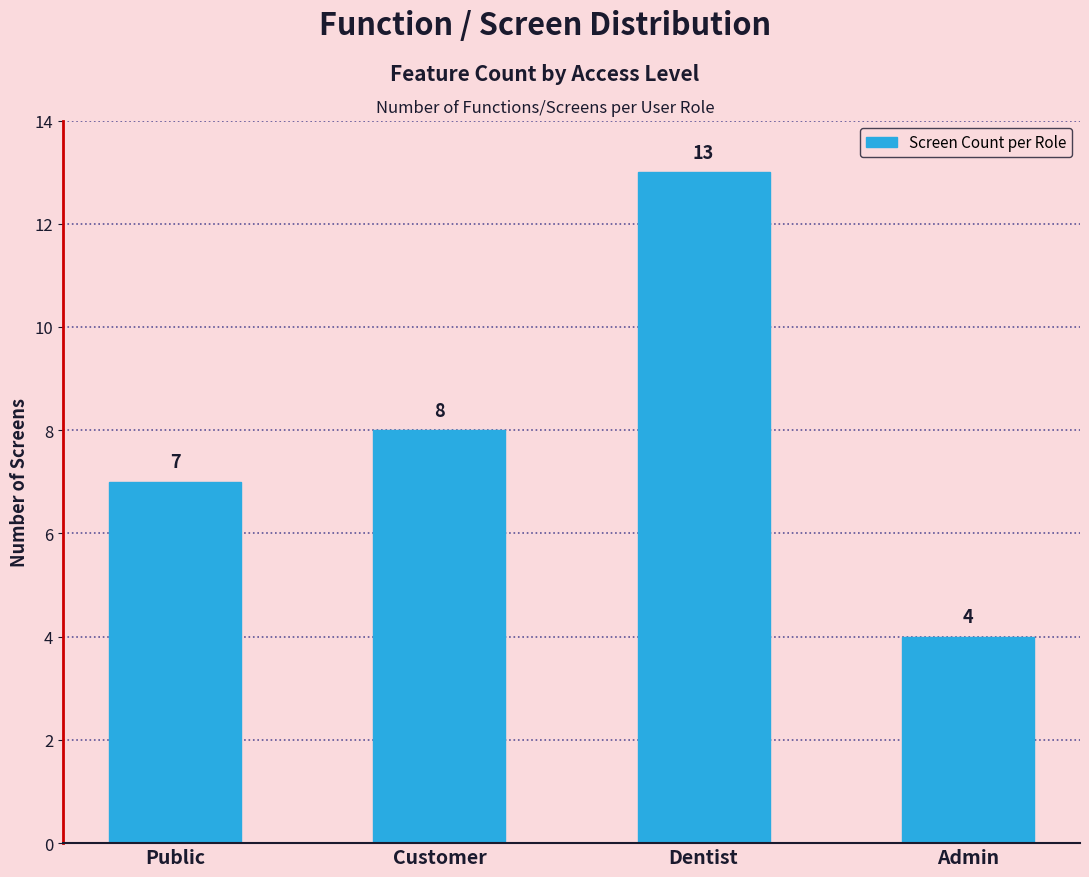

What is the ratio of the value at Customer to the value at Dentist?

0.6